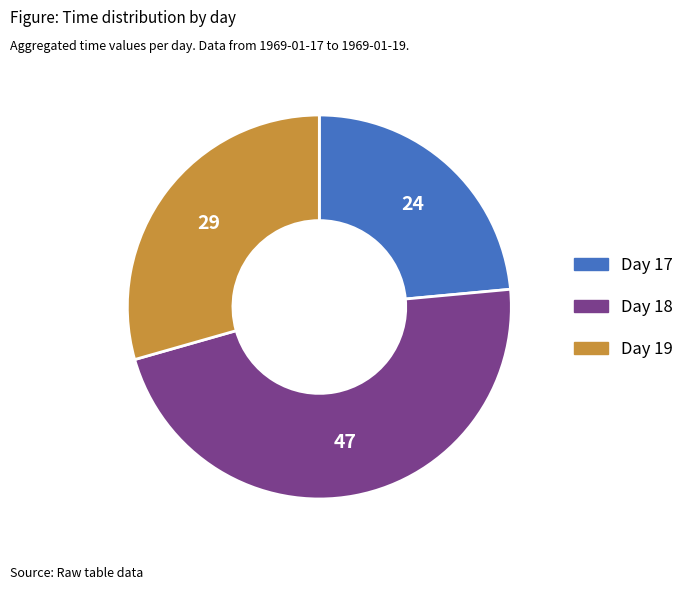

Is there a majority slice in this chart?

No